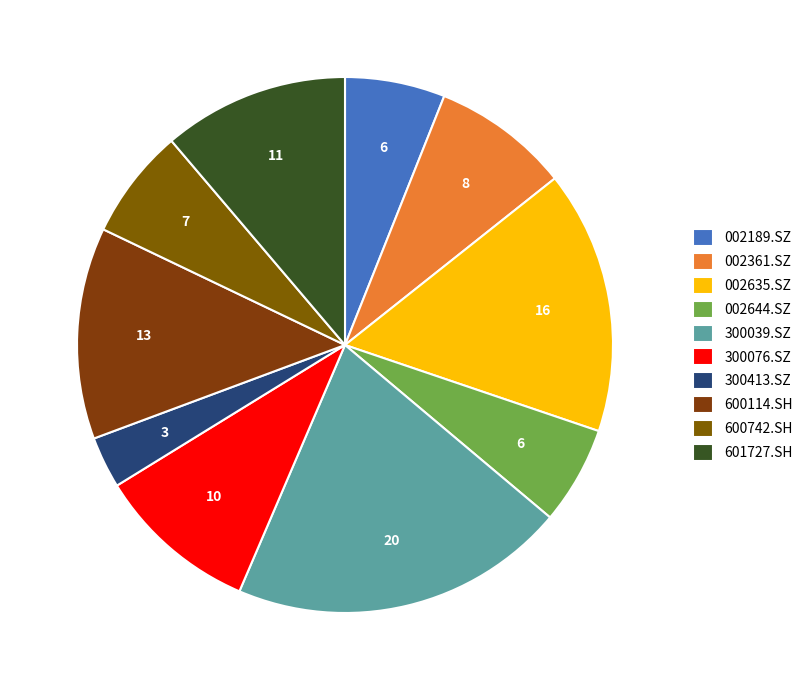

To the nearest percent, what is the difference between the largest and smallest slice percentages?

17%